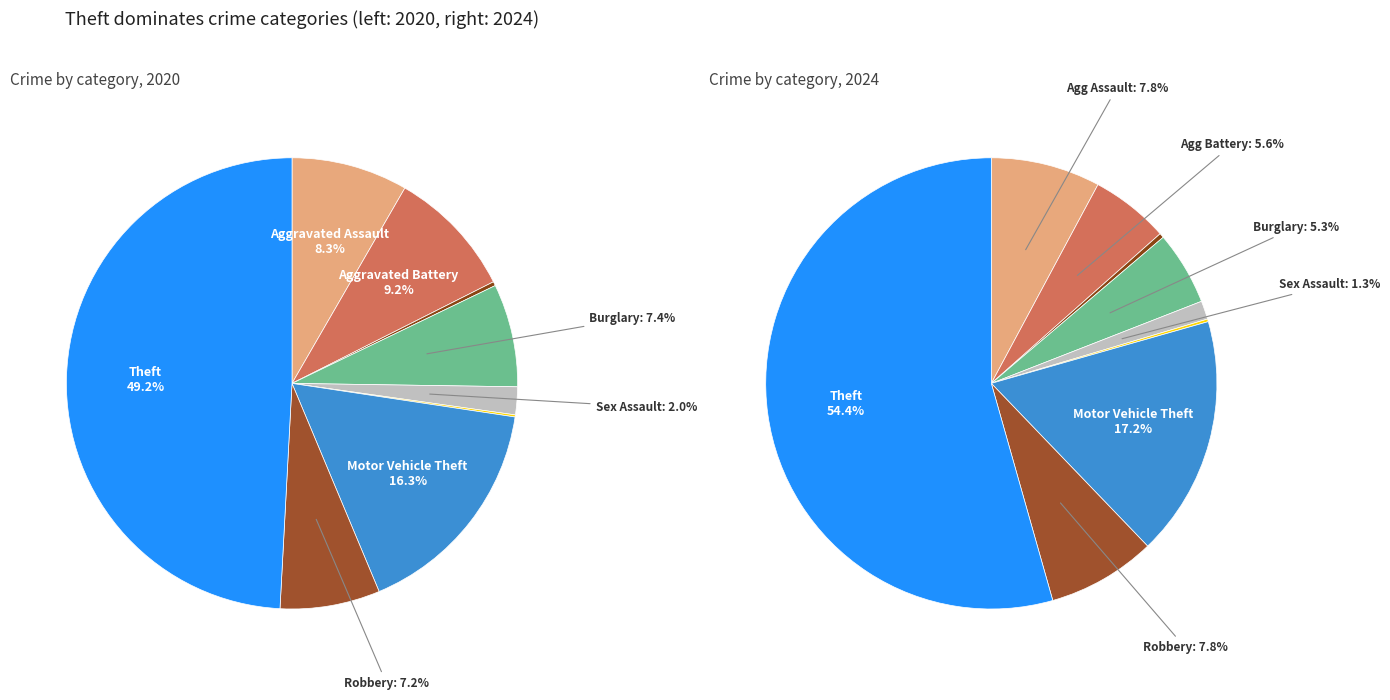

What percentage do Aggravated Assault and Homicide together represent?

8.0%